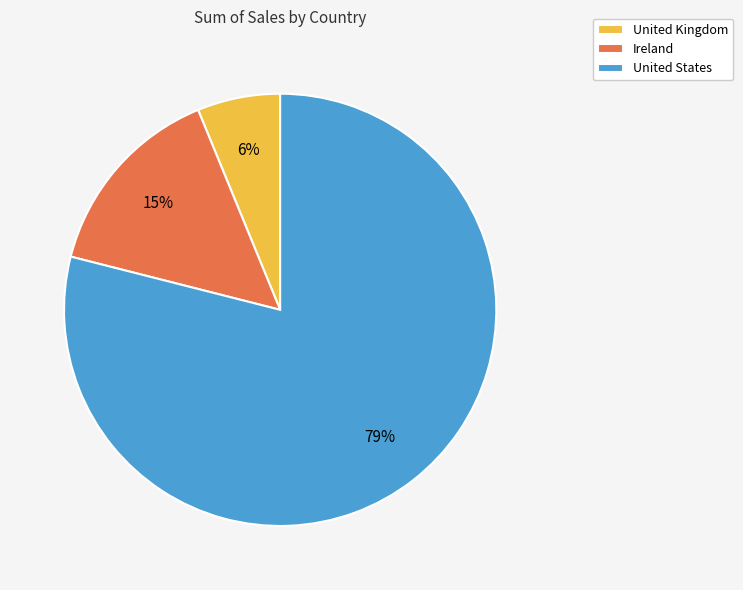

How many segments does this pie chart have?

3